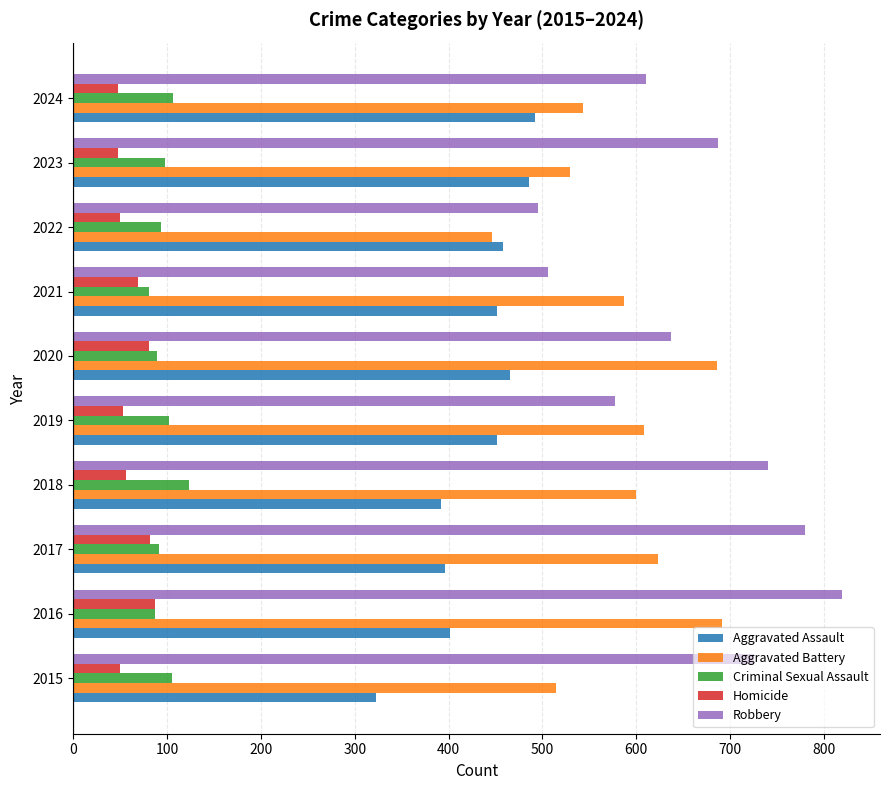

The Criminal Sexual Assault series shows 41 at 2016. True or false?

False